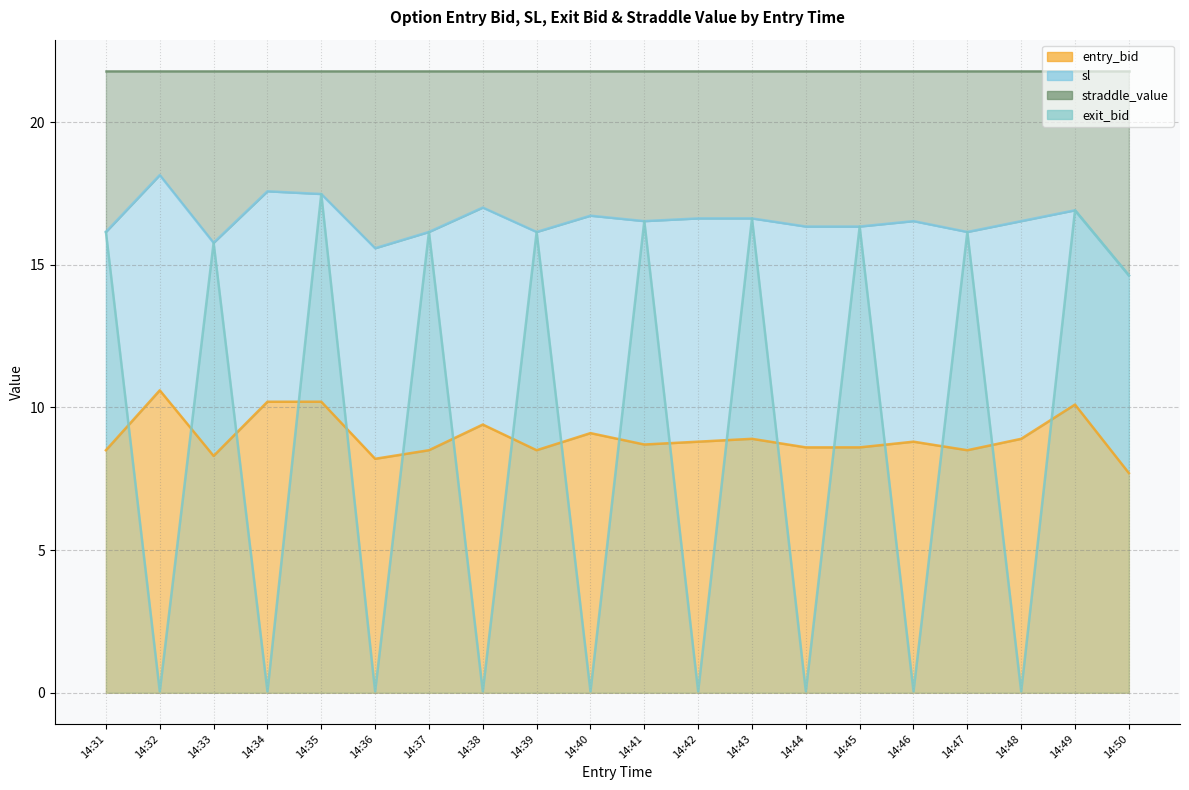

What is the difference between the entry_bid values at 14:43 and 14:49?

1.2